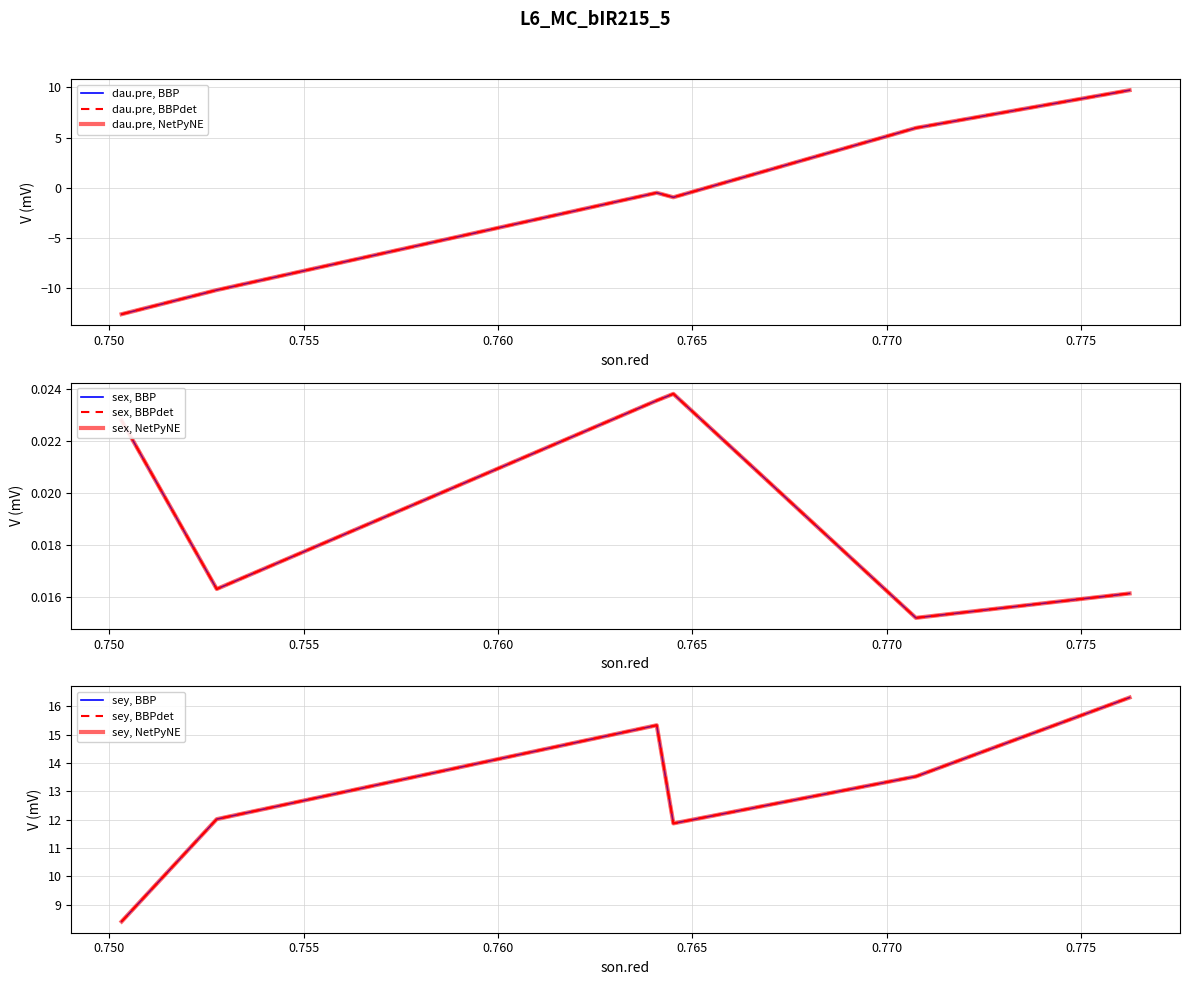

The value of dau.pre at 0.752767119 is -3.0. True or false?

False